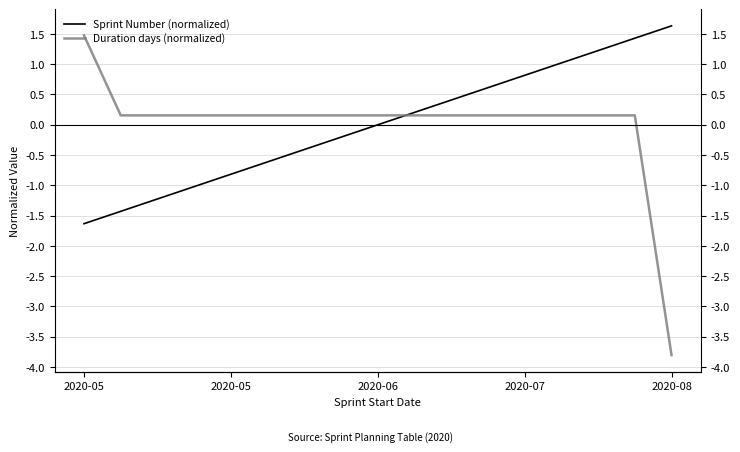

What is the difference between the highest and lowest values at 13?

0.9